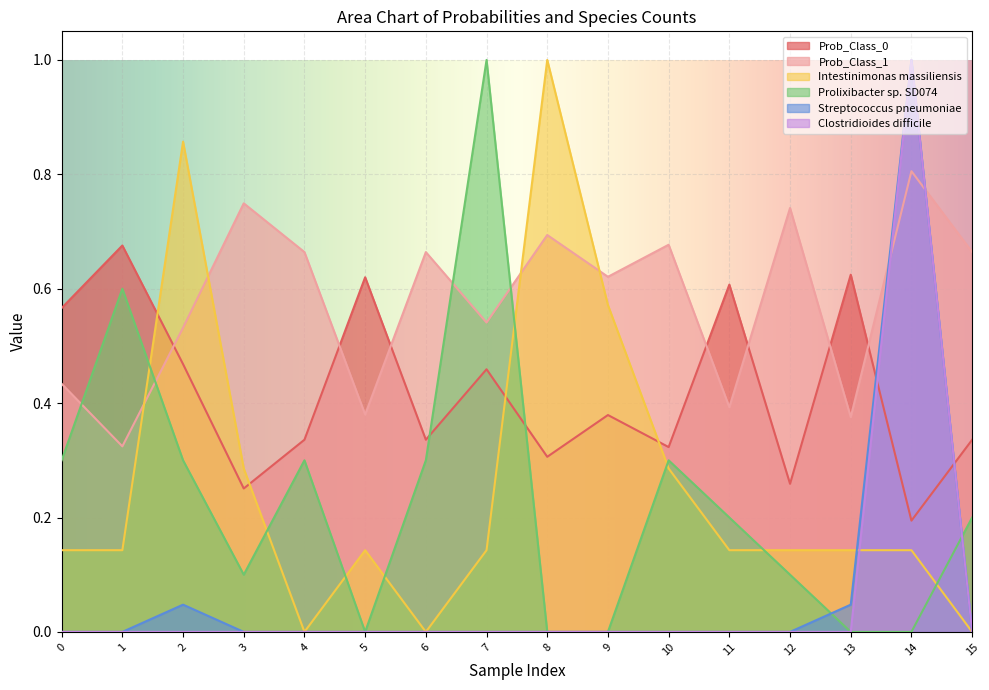

What is the value of the Intestinimonas massiliensis point at the 4th from the left?

0.3